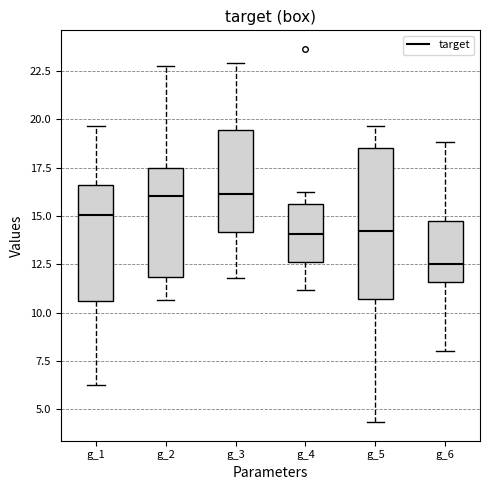

Where is the lower edge of the box for g_3 on the y-axis? The values are not printed on the chart, so give them approximately, as read against the axis.

14.0